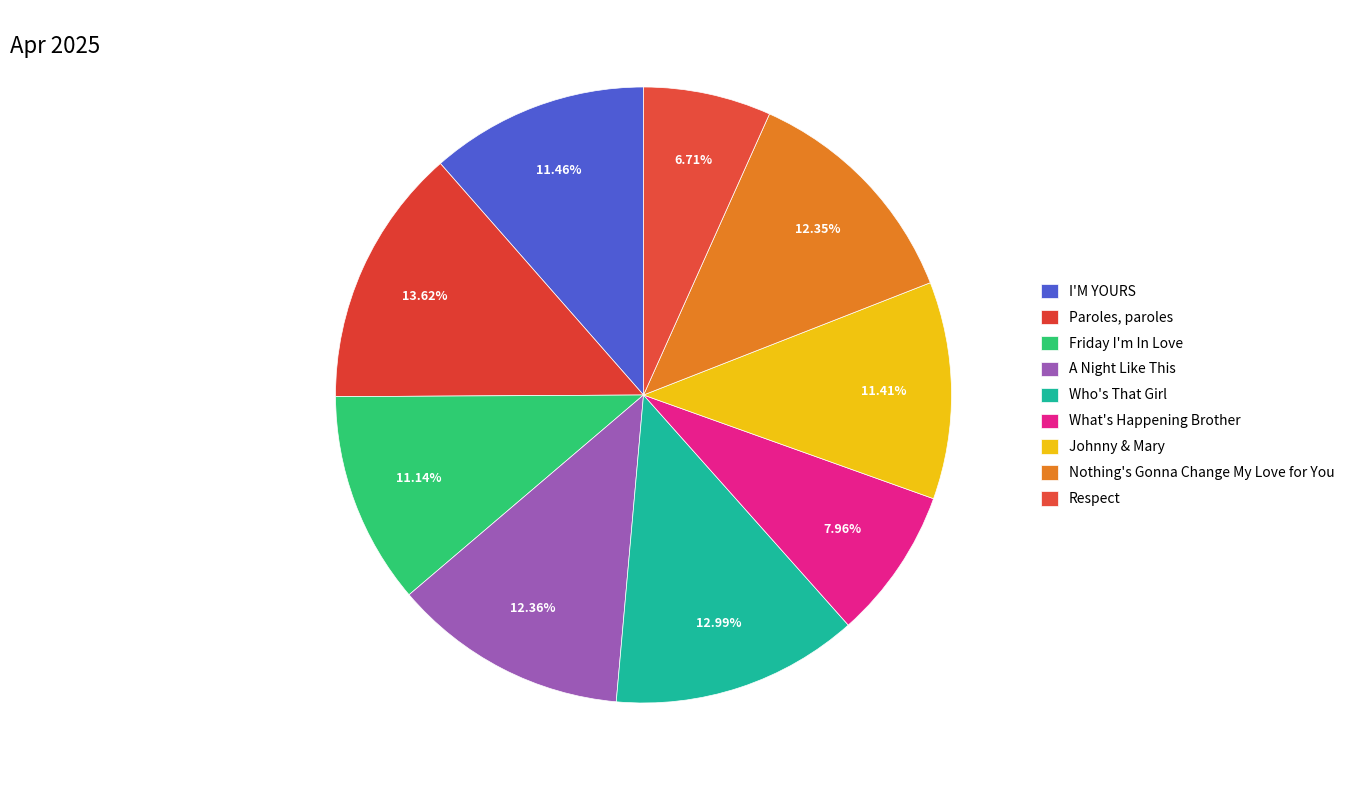

How many segments does this pie chart have?

9